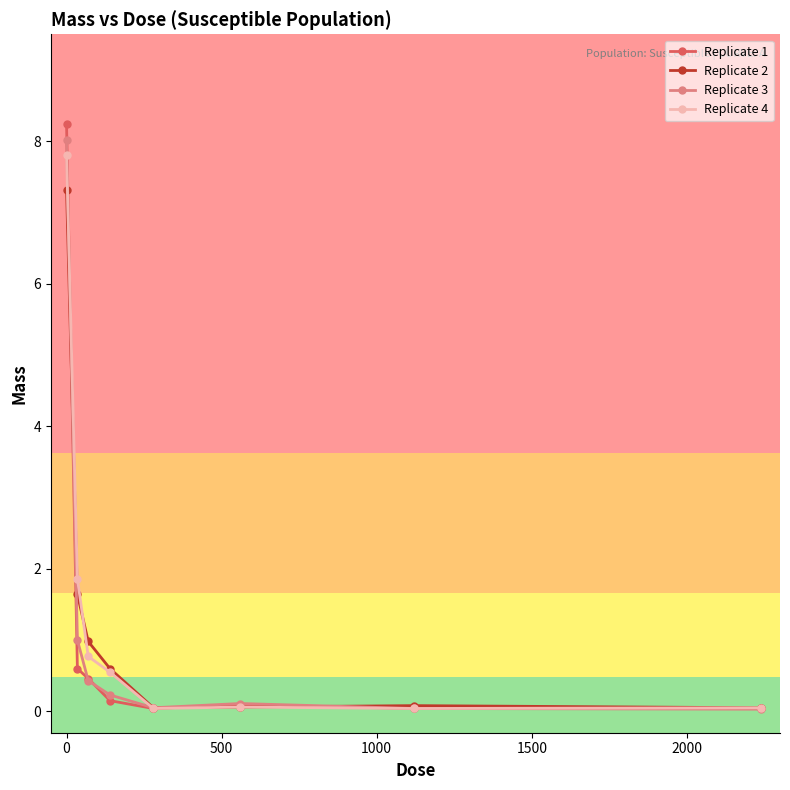

True or false: Replicate 2 has more than 0 interior local peaks.

True